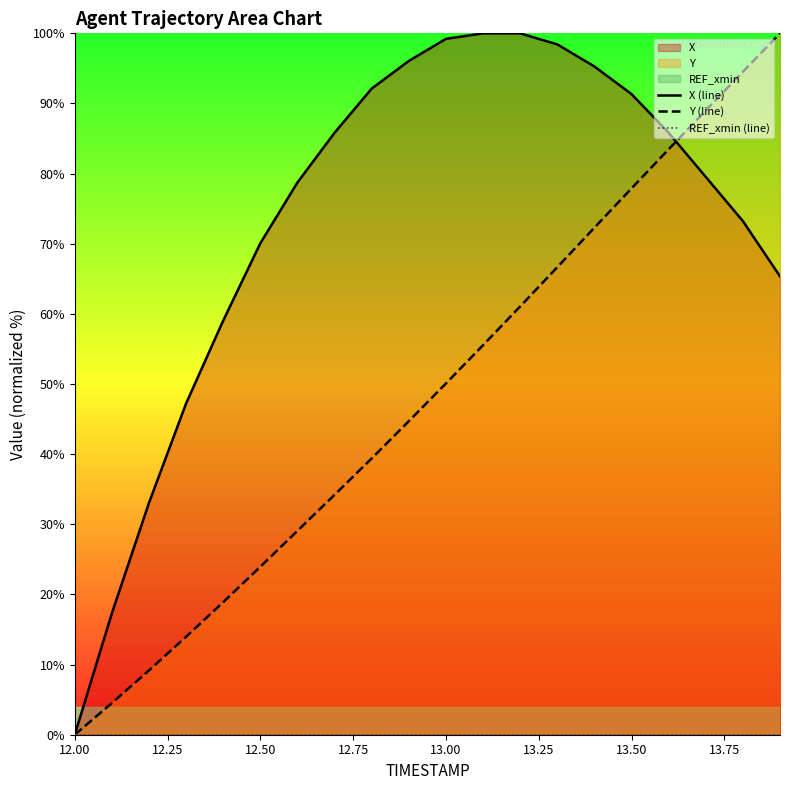

What is the average value of the Y (line) series?

48.4